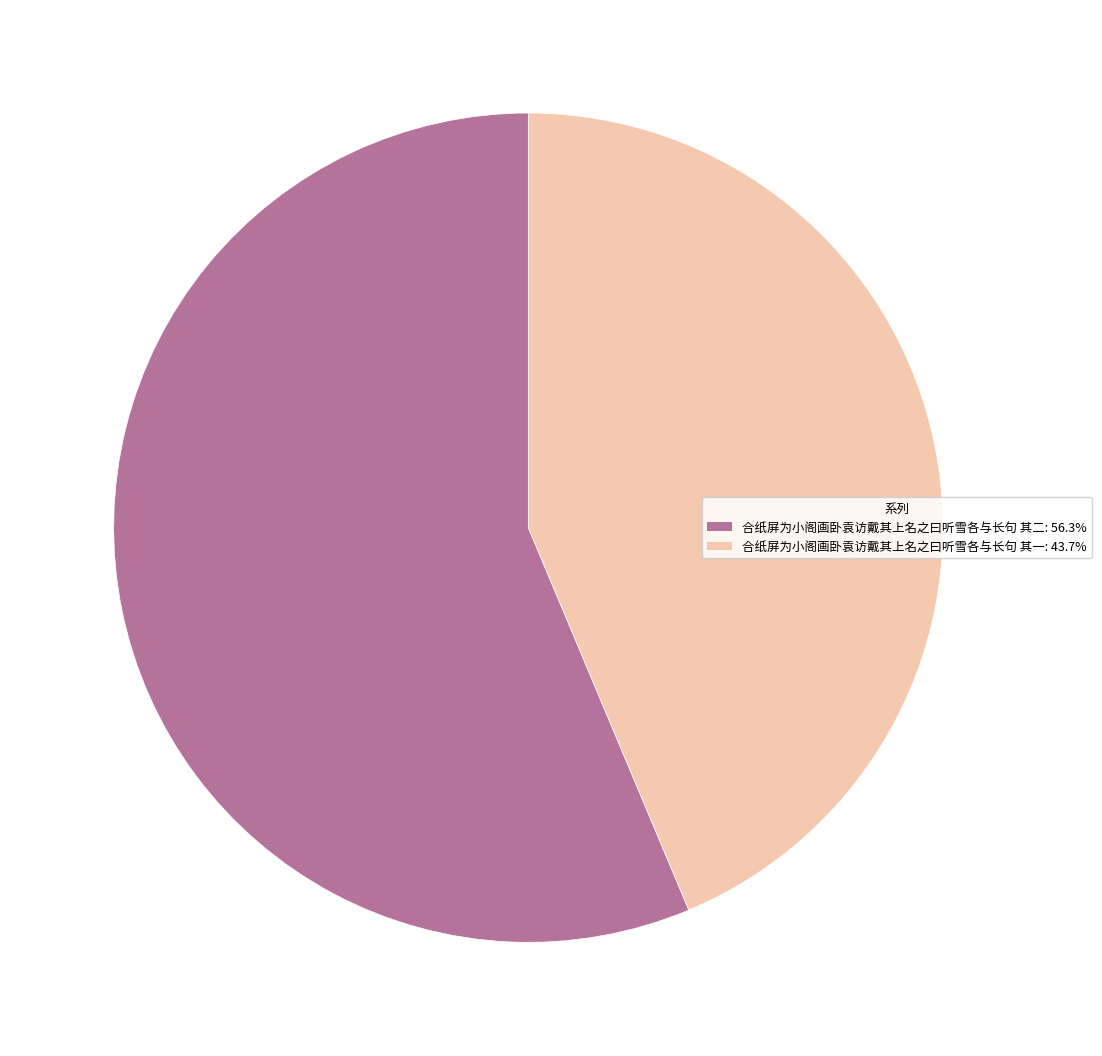

How many segments does this pie chart have?

2